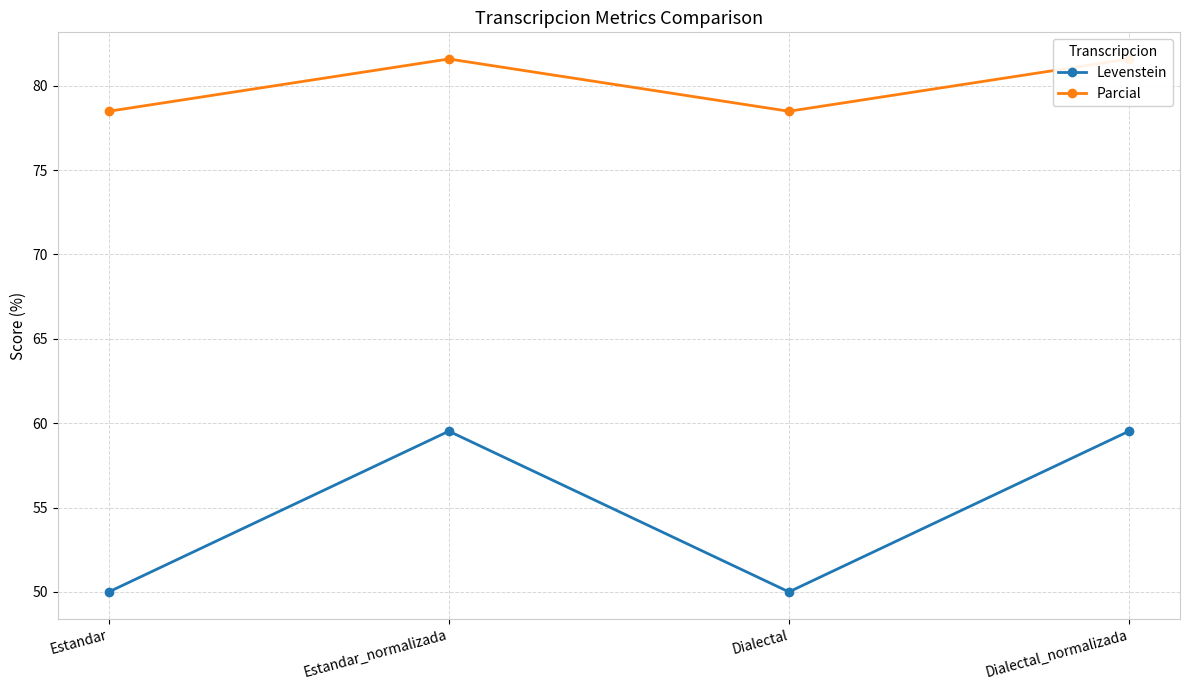

At how many categories does at least one series exceed 79?

2